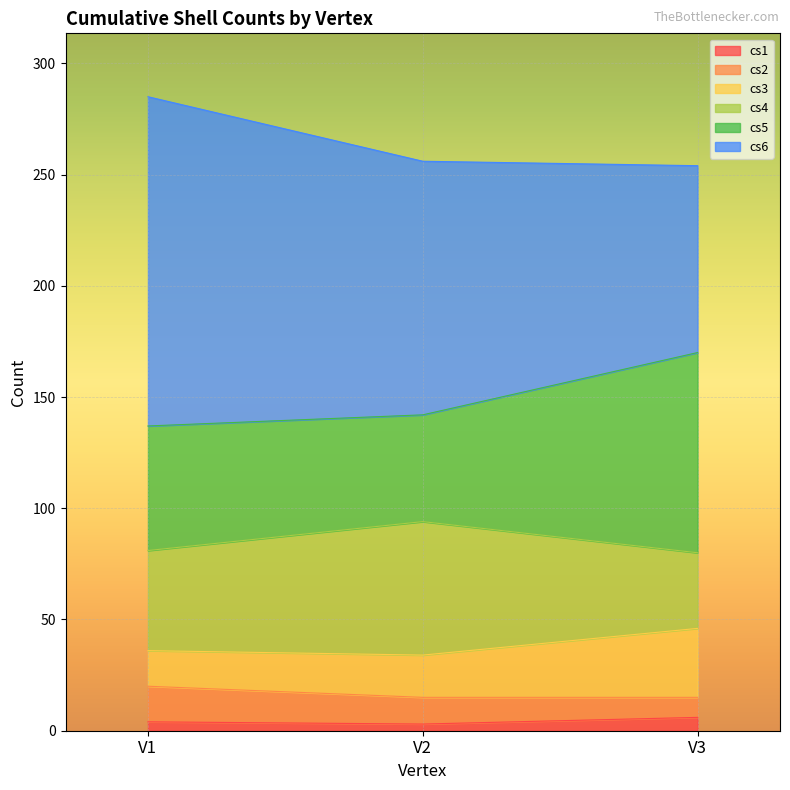

True or false: cs3 has a value of 79 at V3.

False